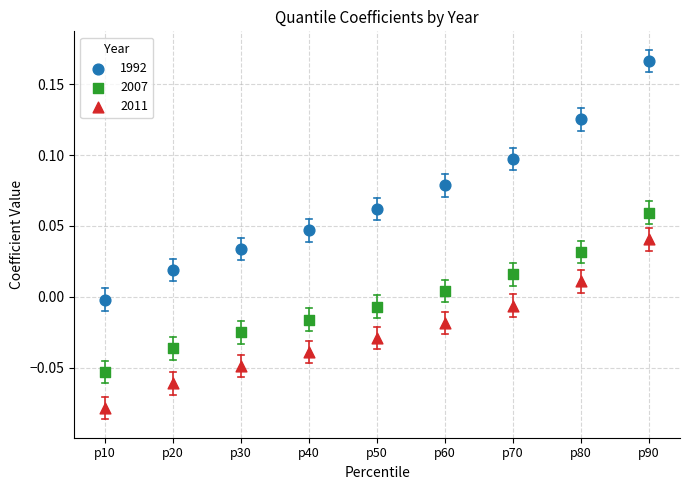

Which series reaches the maximum Y coordinate?

1992